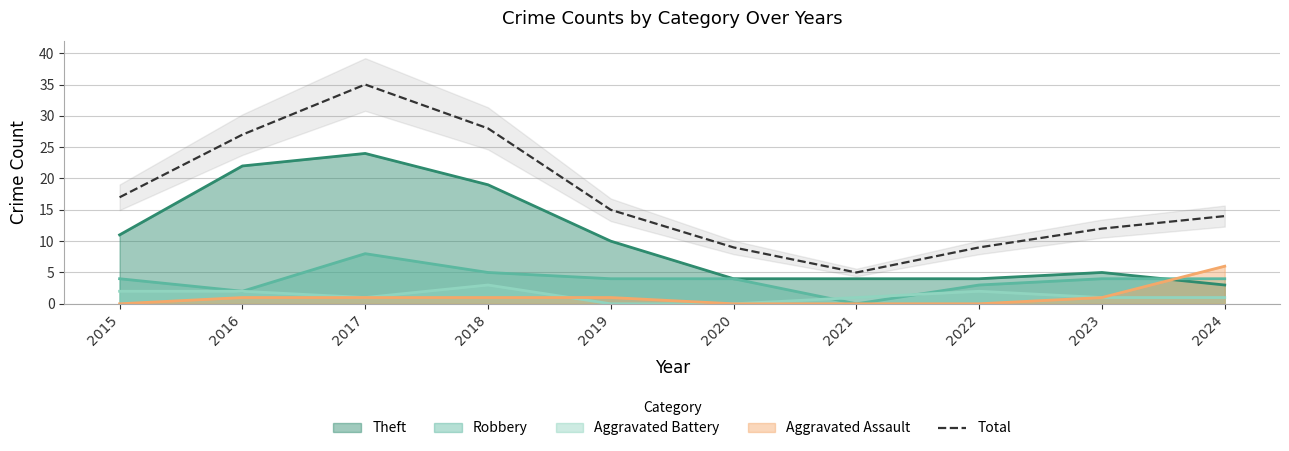

True or false: the data shows 14 at 2024.

True